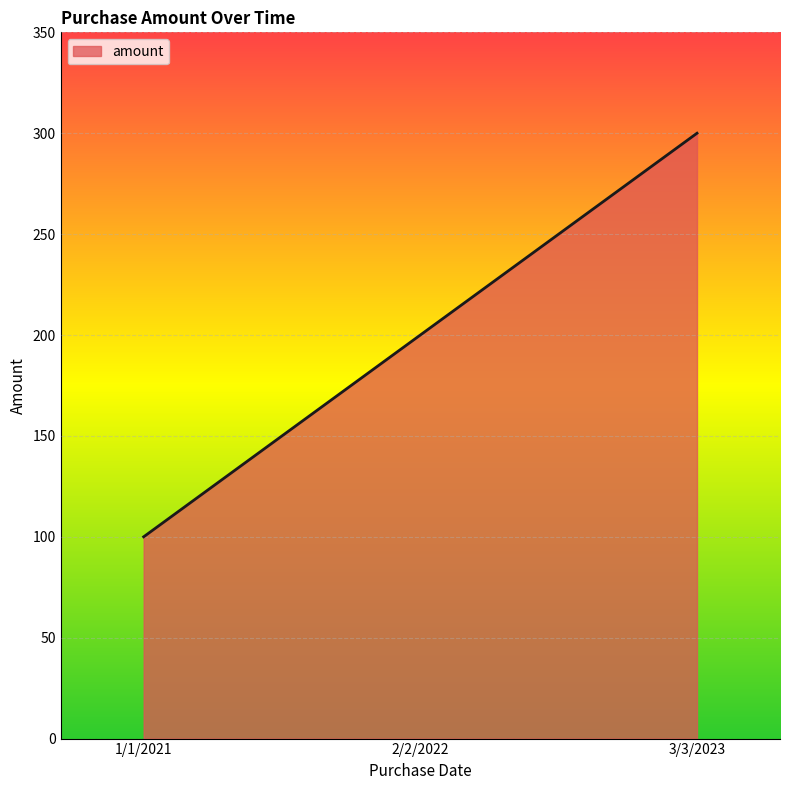

Reading left to right, list all the values displayed in this chart.

100	200	300